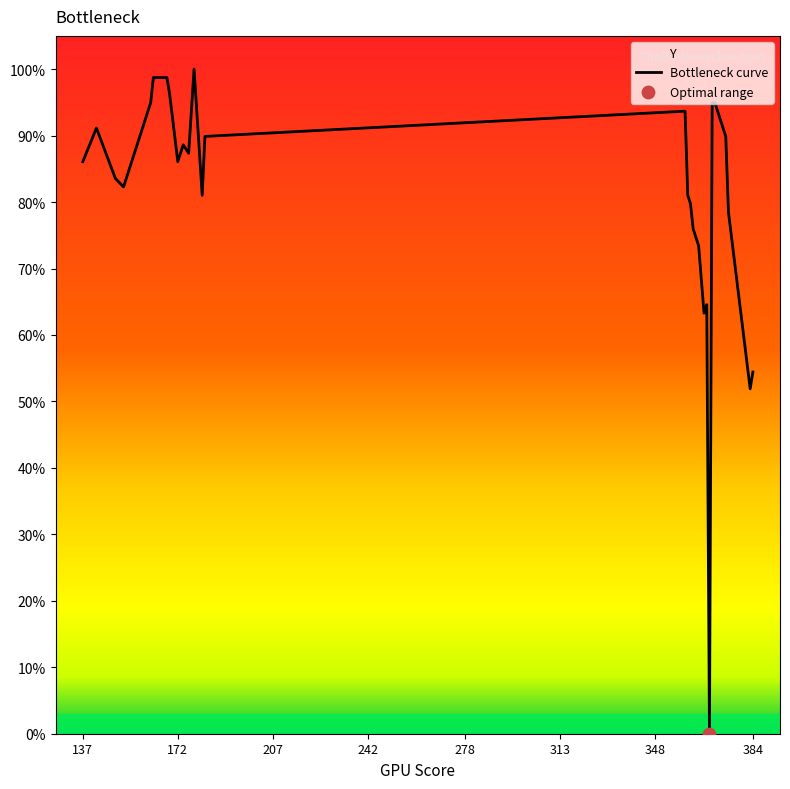

What is the difference between the maximum and minimum values?

100.0